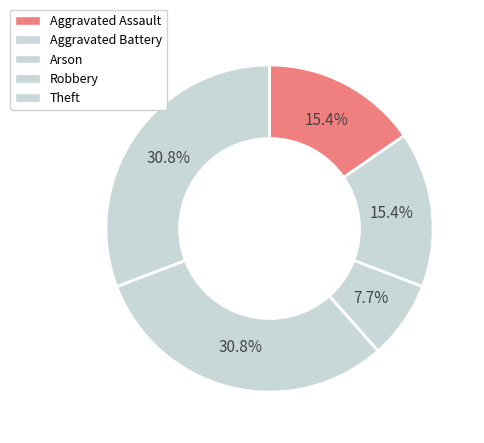

What is the ratio of the value at Theft to the value at Aggravated Battery?

2.0